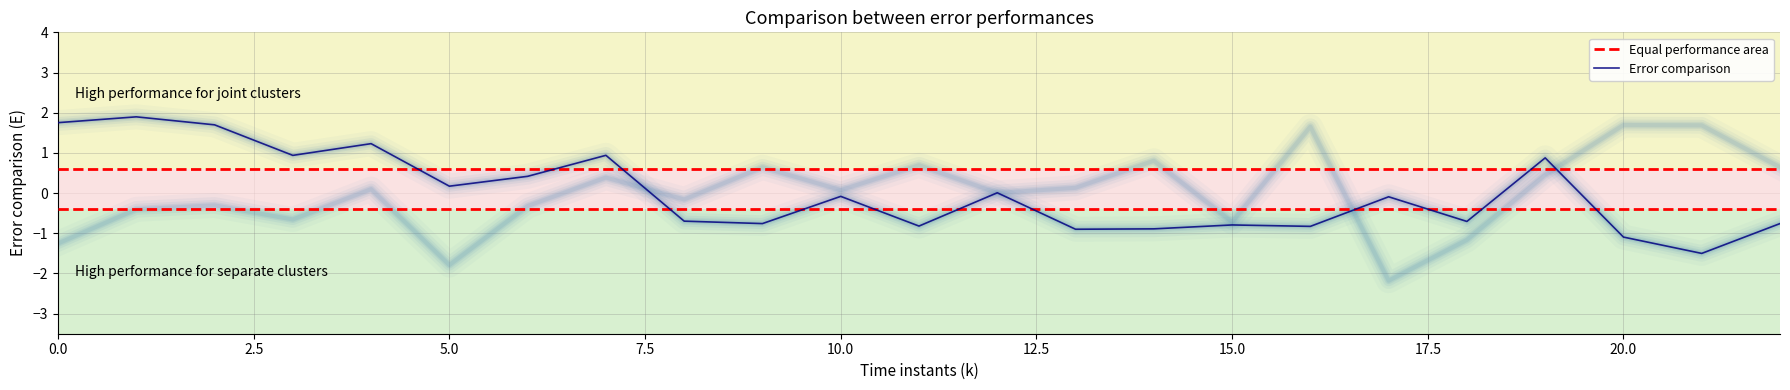

What position from the left is 12?

13